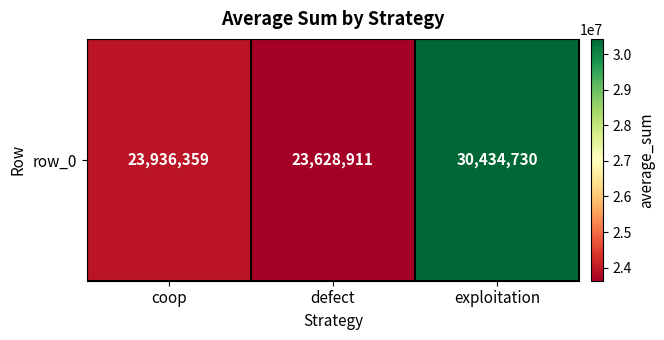

Reading right to left, extract all data points from this chart.

exploitation=30434730	defect=23628911	coop=23936359